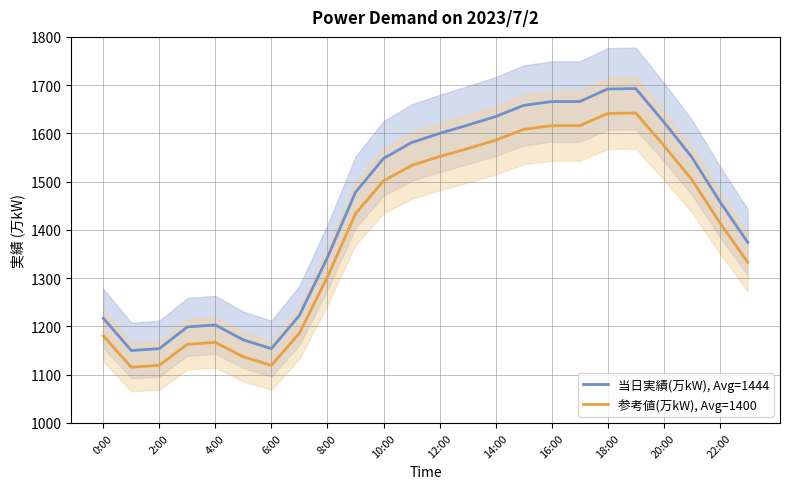

What is the value of the 参考値(万kW), Avg=1400 point at the 1st from the left?

1180.5